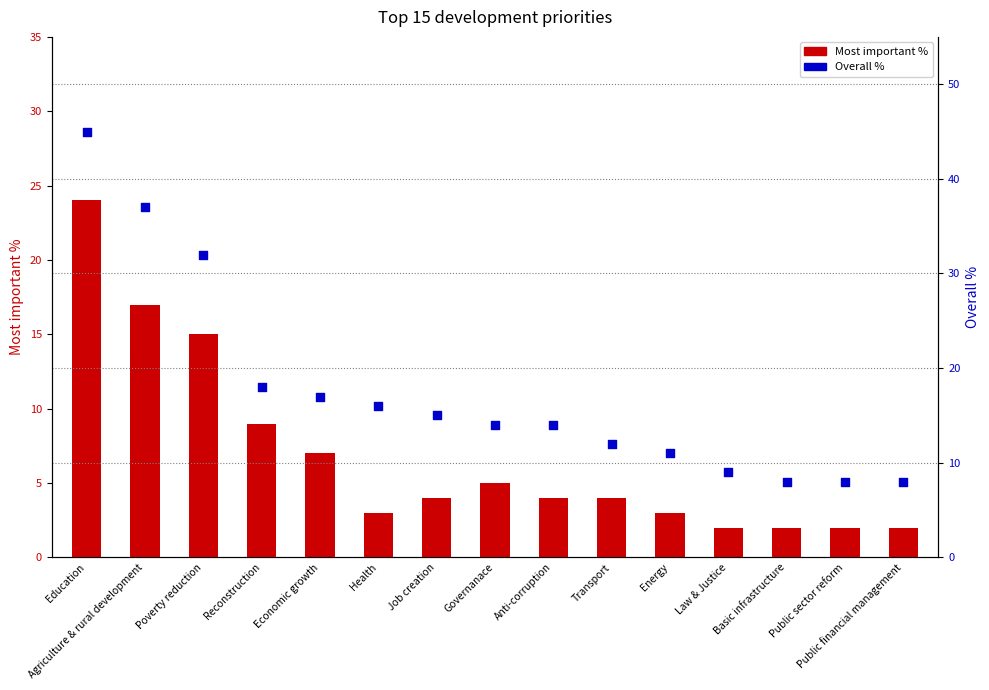

Which series reaches the minimum Y coordinate?

Most important %